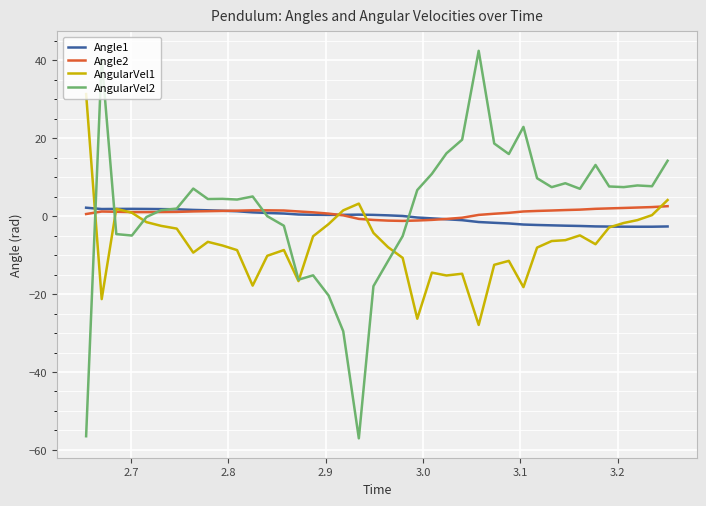

Which series has the largest range (max minus min)?

AngularVel2